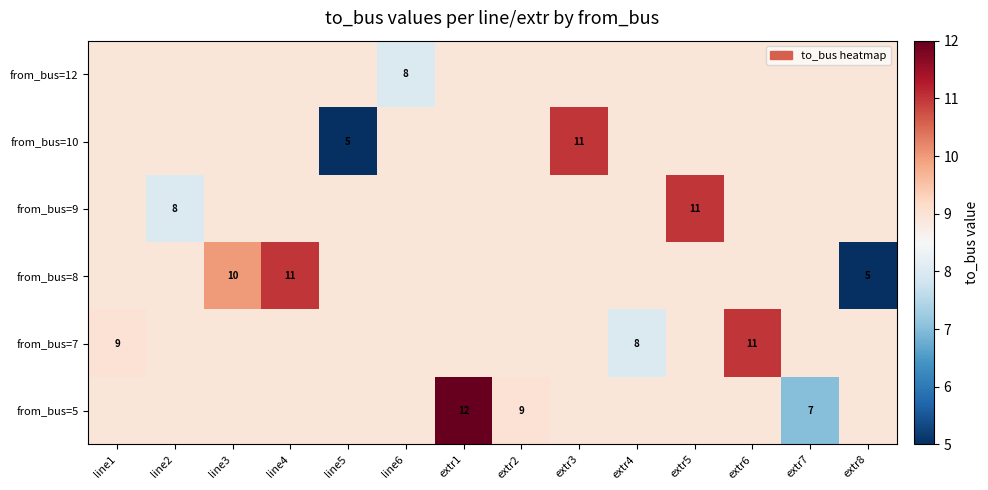

Reading right to left, list all the values displayed in this chart.

row_0: extr8=8.9	extr7=7.0	extr6=8.9	extr5=8.9	extr4=8.9	extr3=8.9	extr2=9.0	extr1=12.0	line6=8.9	line5=8.9	line4=8.9	line3=8.9	line2=8.9	line1=8.9
row_1: extr8=8.9	extr7=8.9	extr6=11.0	extr5=8.9	extr4=8.0	extr3=8.9	extr2=8.9	extr1=8.9	line6=8.9	line5=8.9	line4=8.9	line3=8.9	line2=8.9	line1=9.0
row_2: extr8=5.0	extr7=8.9	extr6=8.9	extr5=8.9	extr4=8.9	extr3=8.9	extr2=8.9	extr1=8.9	line6=8.9	line5=8.9	line4=11.0	line3=10.0	line2=8.9	line1=8.9
row_3: extr8=8.9	extr7=8.9	extr6=8.9	extr5=11.0	extr4=8.9	extr3=8.9	extr2=8.9	extr1=8.9	line6=8.9	line5=8.9	line4=8.9	line3=8.9	line2=8.0	line1=8.9
row_4: extr8=8.9	extr7=8.9	extr6=8.9	extr5=8.9	extr4=8.9	extr3=11.0	extr2=8.9	extr1=8.9	line6=8.9	line5=5.0	line4=8.9	line3=8.9	line2=8.9	line1=8.9
row_5: extr8=8.9	extr7=8.9	extr6=8.9	extr5=8.9	extr4=8.9	extr3=8.9	extr2=8.9	extr1=8.9	line6=8.0	line5=8.9	line4=8.9	line3=8.9	line2=8.9	line1=8.9